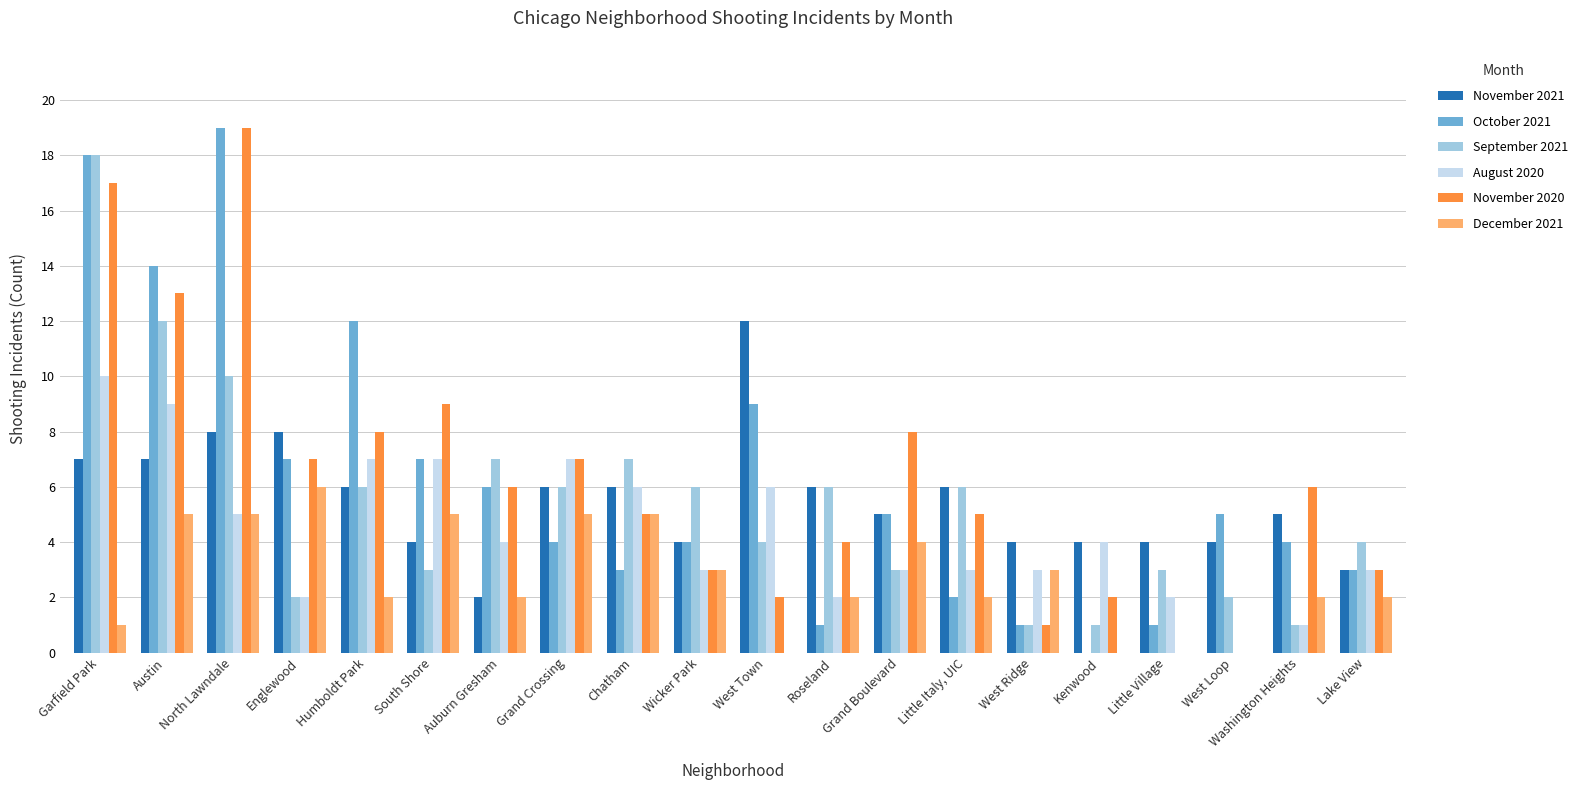

At which category does the chart reach its peak across all series?

North Lawndale